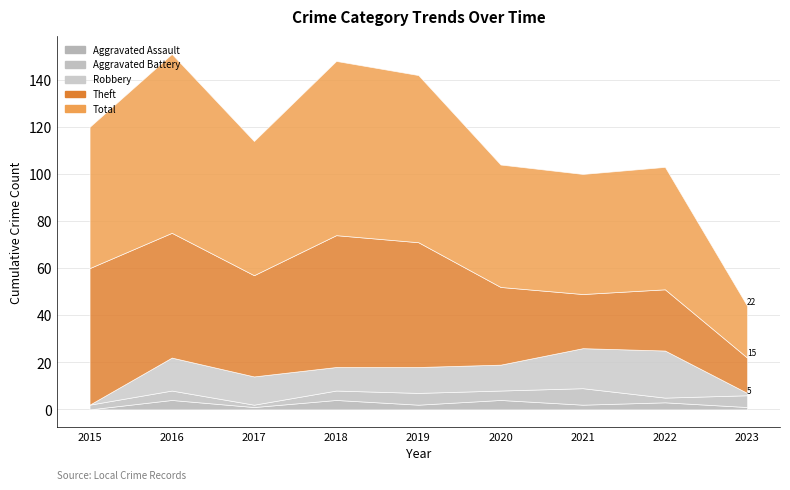

True or false: Aggravated Assault has a value of 3 at 2022.

True